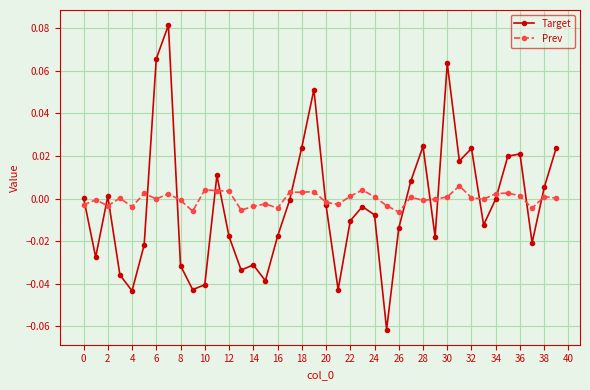

True or false: Prev has more than 2 points higher than both neighbors.

True